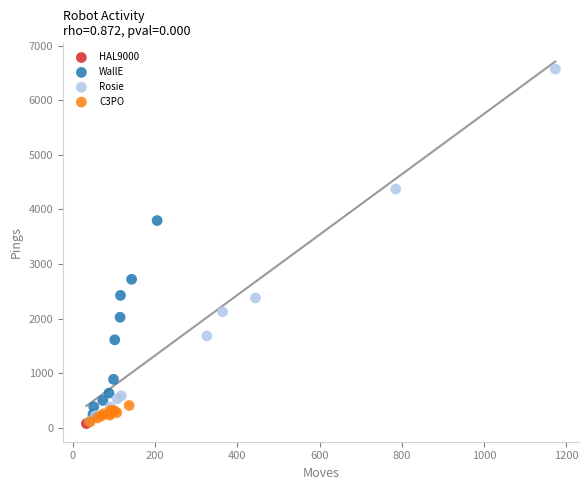

Which series contains the highest Y value?

Rosie